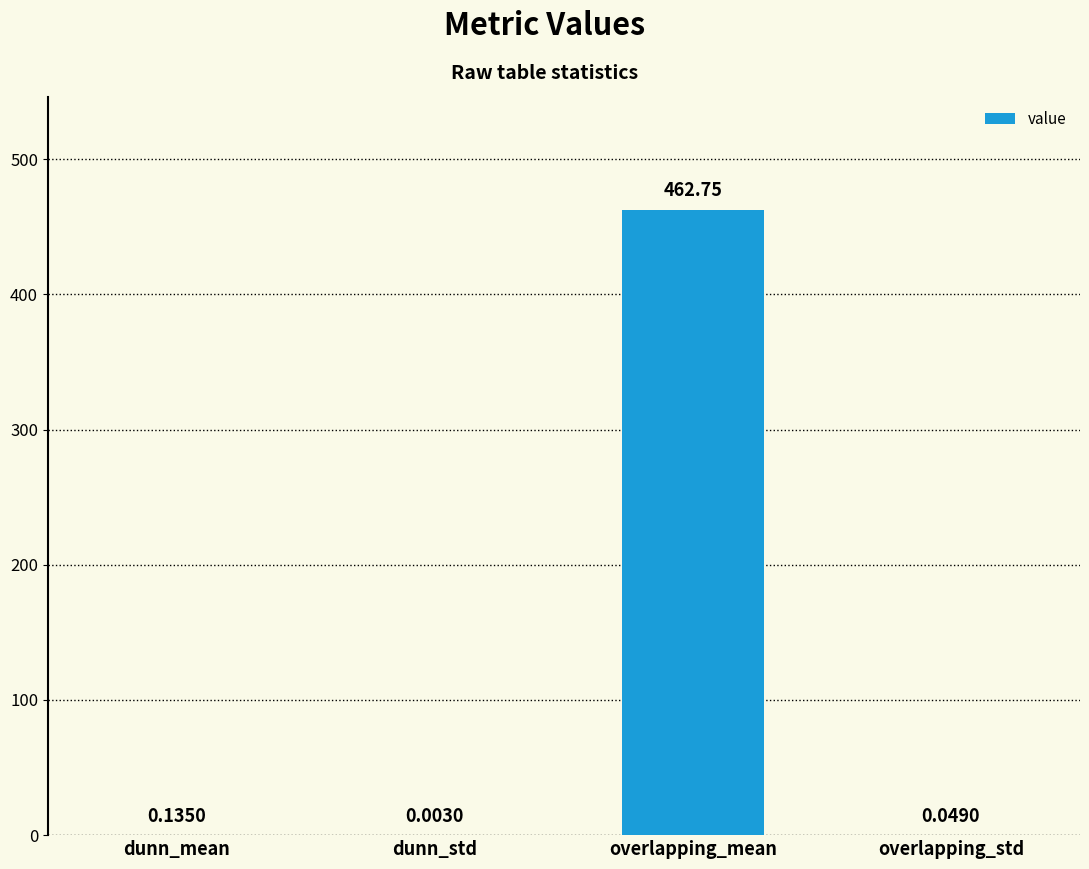

Does the chart contain stacked bars?

No